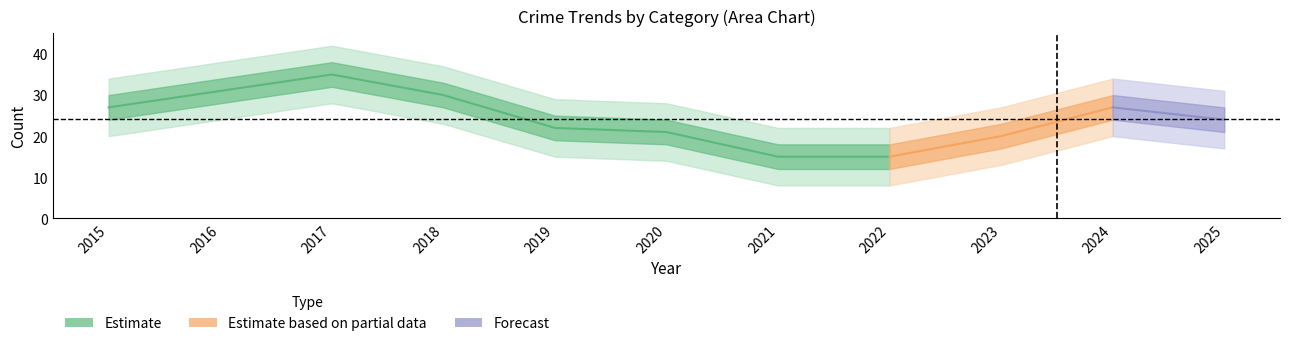

Does the chart have visible grid lines?

No